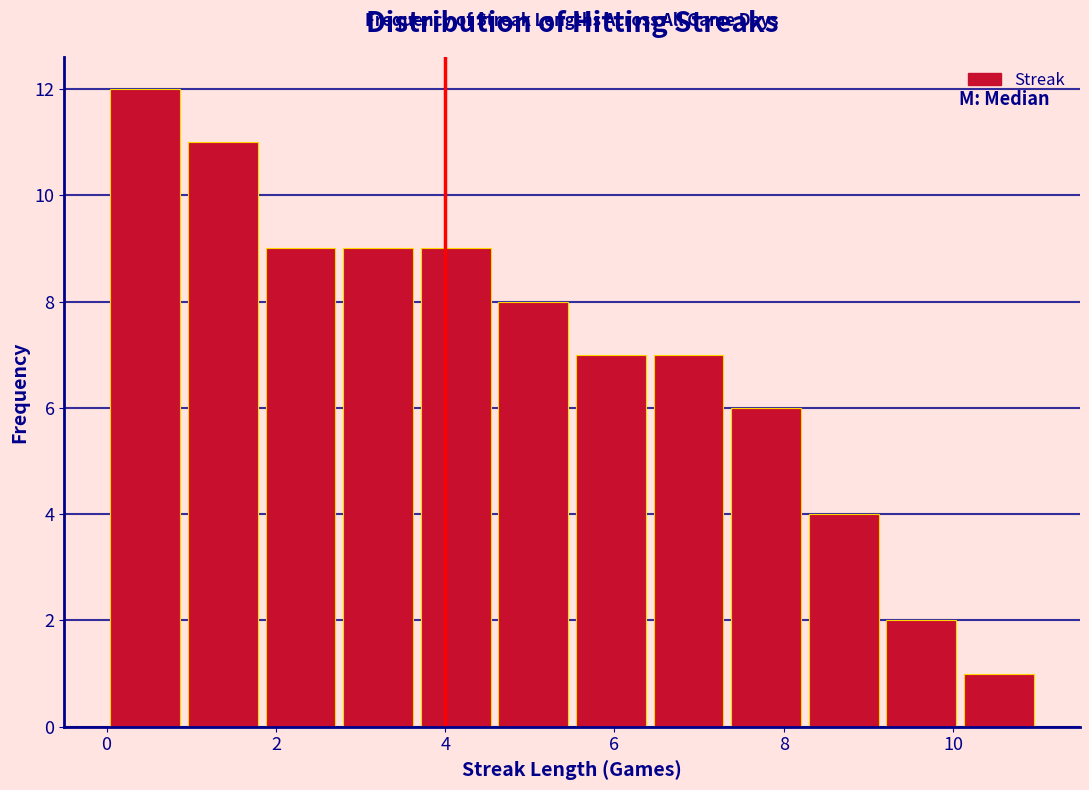

Reading left to right, list every bar in this chart as the range it spans on the x-axis followed by its height. Neither the bar edges nor the heights are printed on the chart, so give them approximately, as read against the axes.

0.0 to 1.0: 12
1.0 to 1.8: 11
1.8 to 2.8: 9
2.8 to 3.6: 9
3.6 to 4.6: 9
4.6 to 5.6: 8
5.6 to 6.4: 7
6.4 to 7.4: 7
7.4 to 8.2: 6
8.2 to 9.2: 4
9.2 to 10.0: 2
10.0 to 11.0: 1